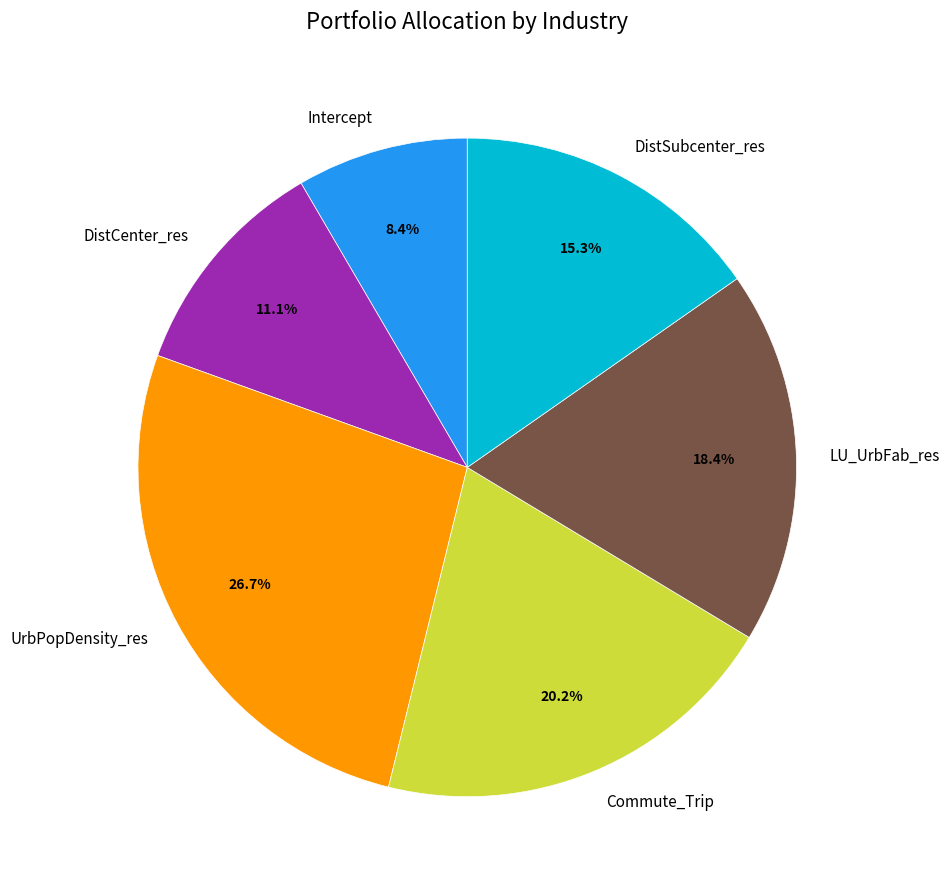

Which has a higher value, LU_UrbFab_res or DistCenter_res?

LU_UrbFab_res